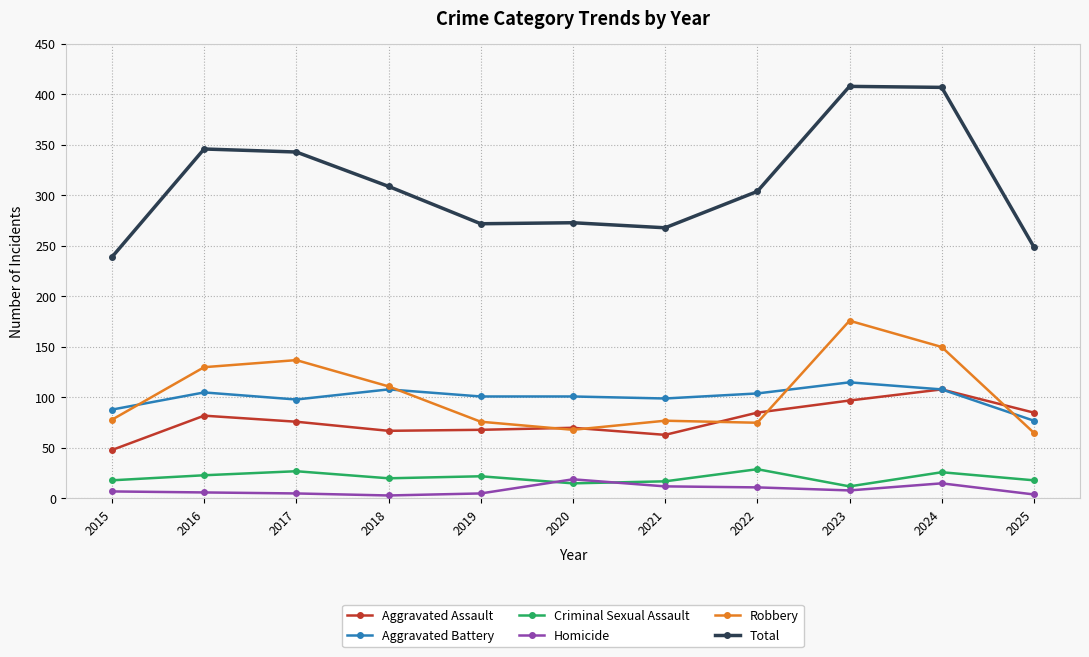

At how many categories does at least one series exceed 358?

2